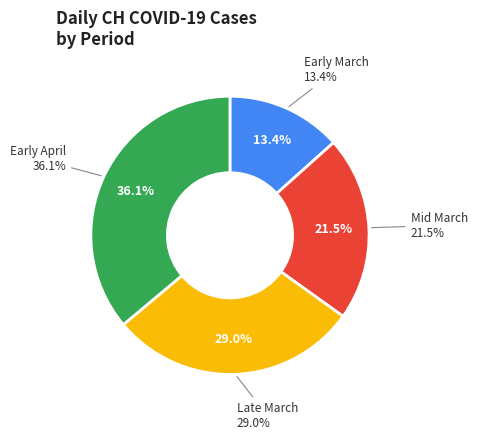

Do 2020-03-23 and 2020-03-29 together represent more than half of the pie?

No